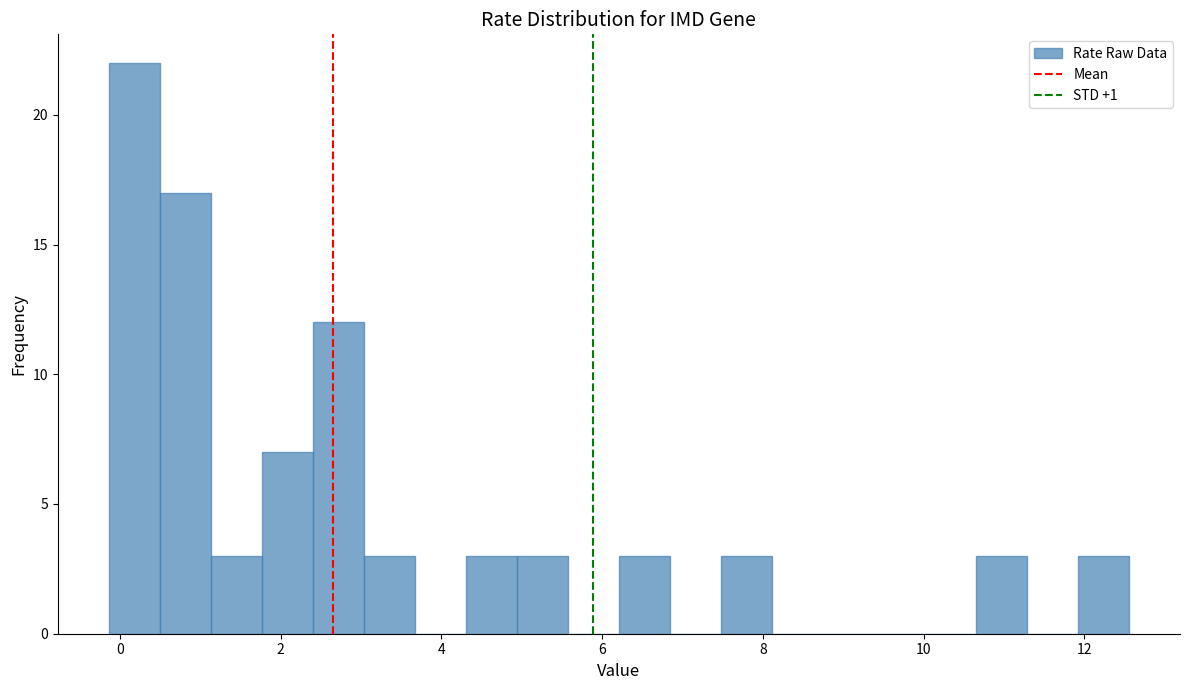

Read against the x-axis, roughly where is the centre of the tallest bar?

0.2